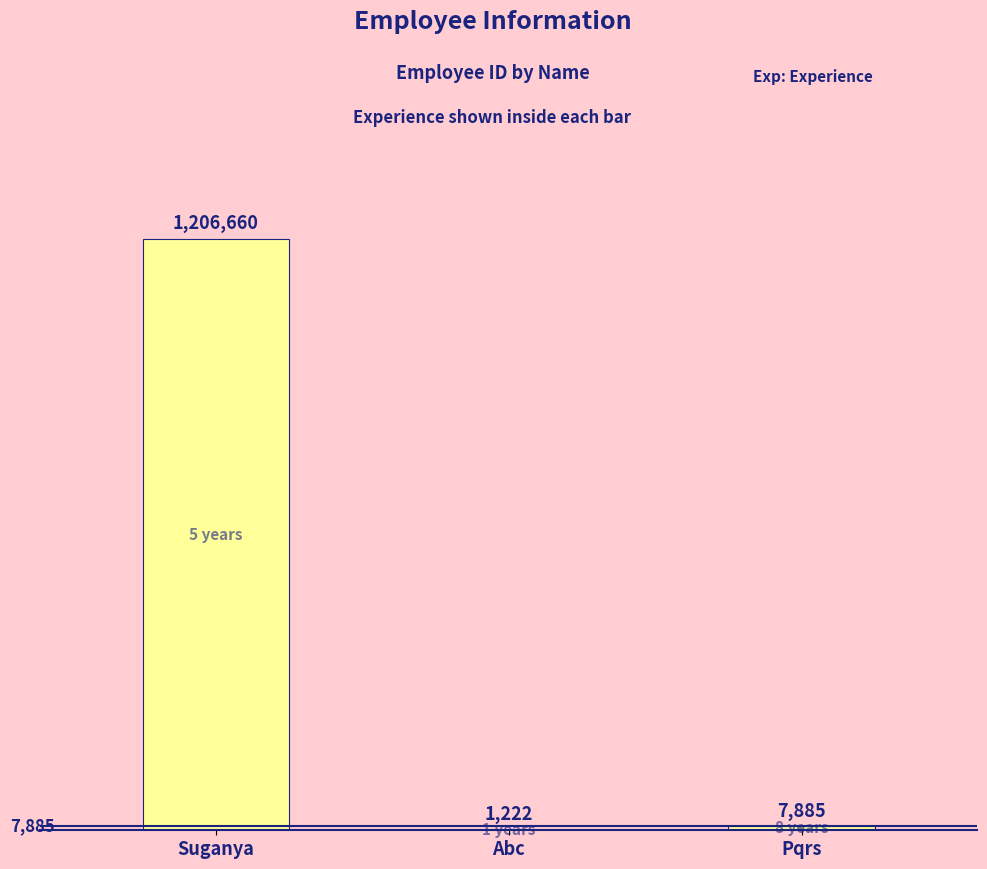

What is the maximum value shown in the chart?

1206660